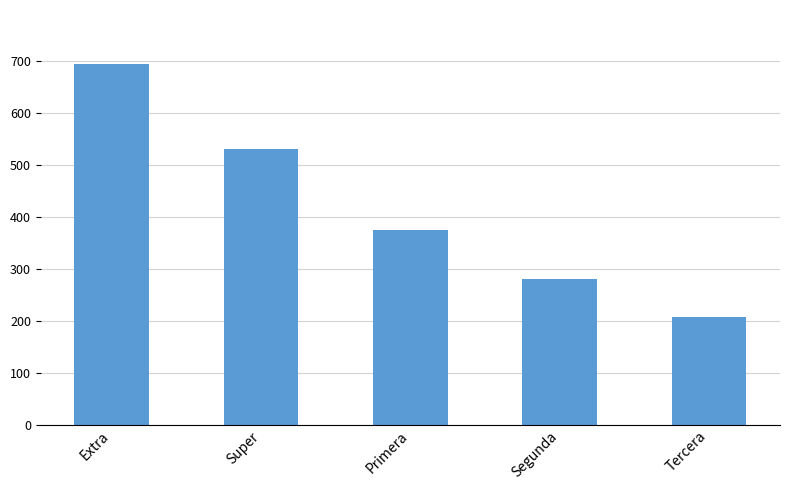

The value at Primera is 375. True or false?

True